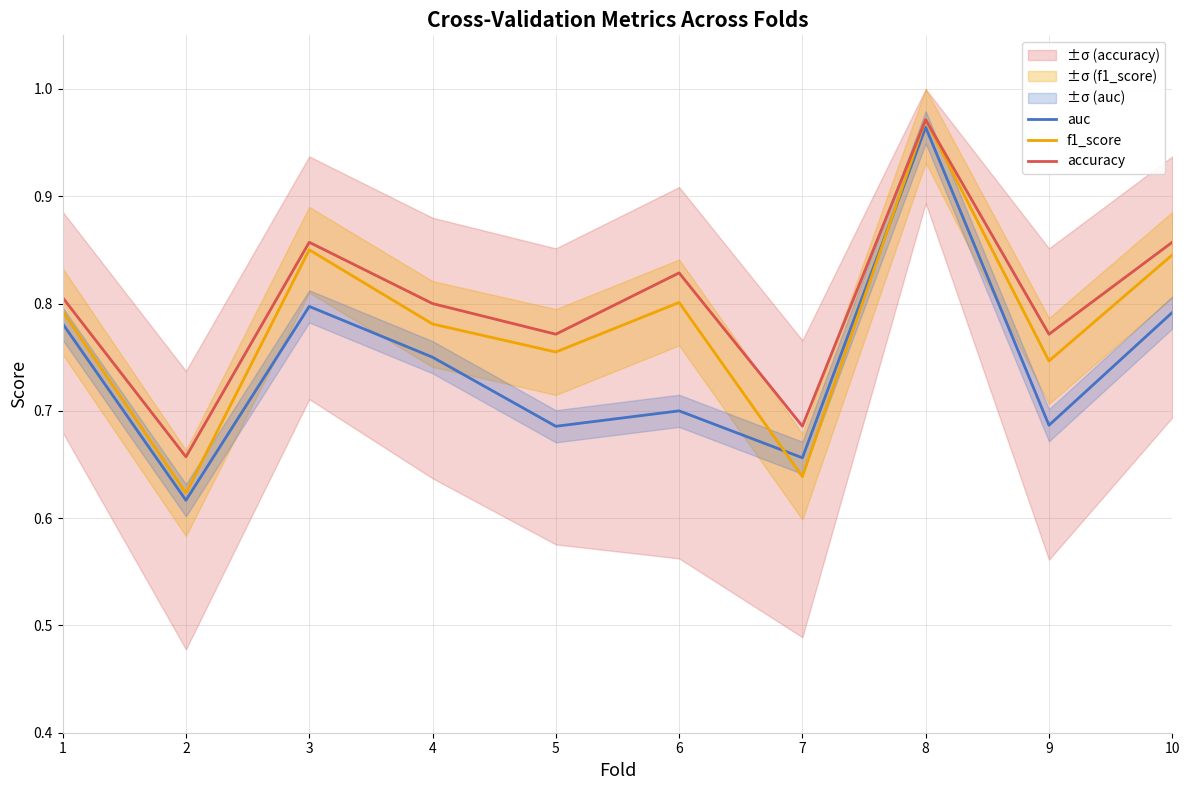

In f1_score, how many points are higher than both neighbors (excluding endpoints)?

3